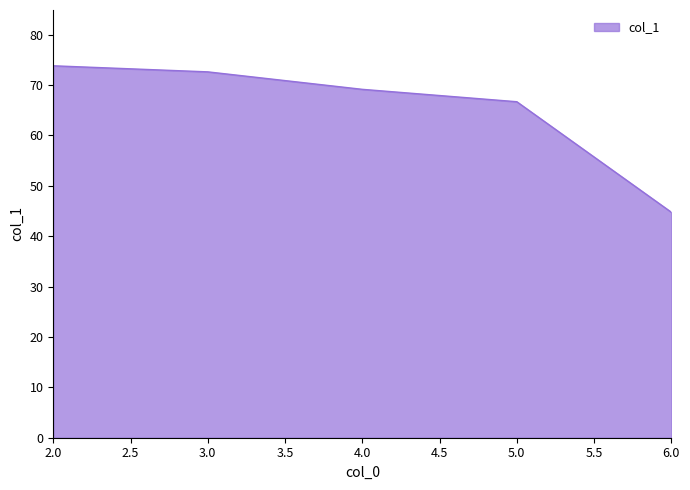

How many distinct data groups are displayed?

1